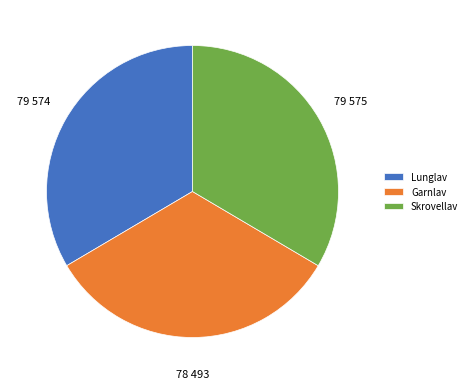

Combined, do Skrovellav and Lunglav account for over 50%?

Yes